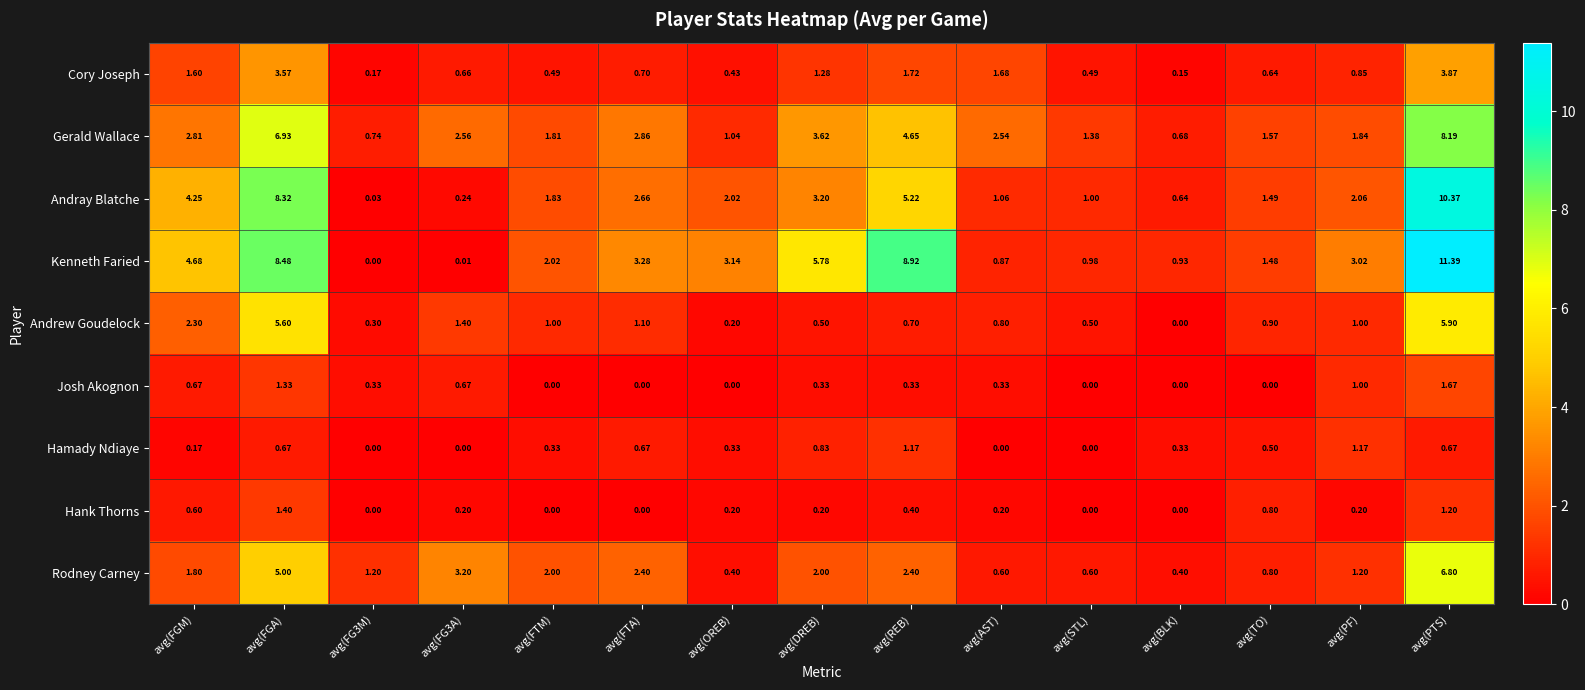

At which category is the sum across all series the highest?

avg(PTS)